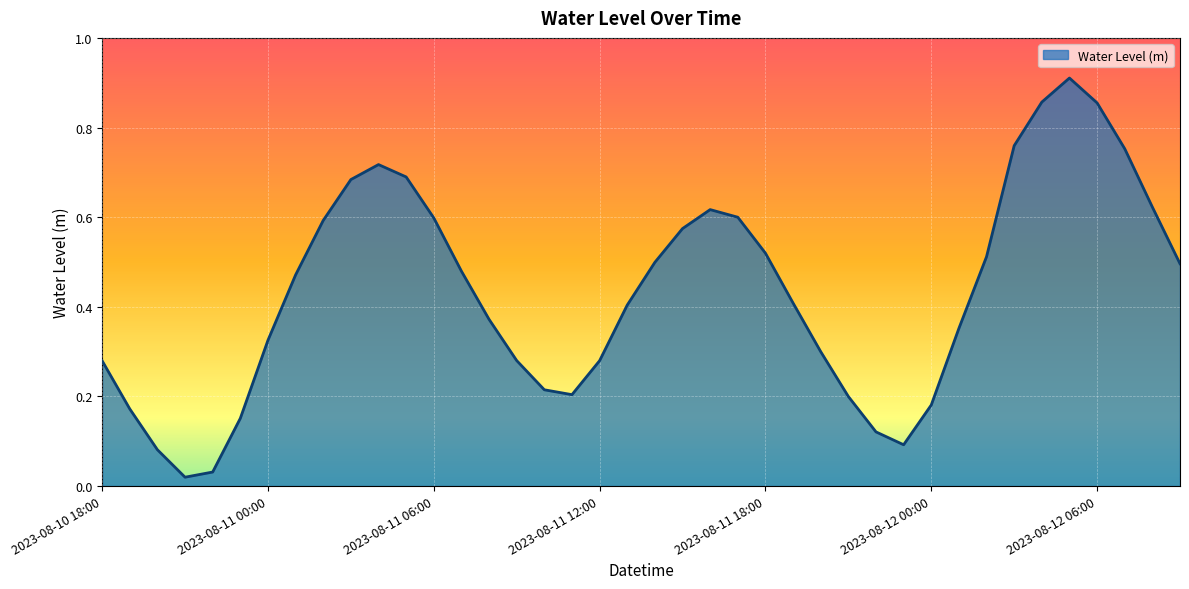

What is the sum of all values?

17.3